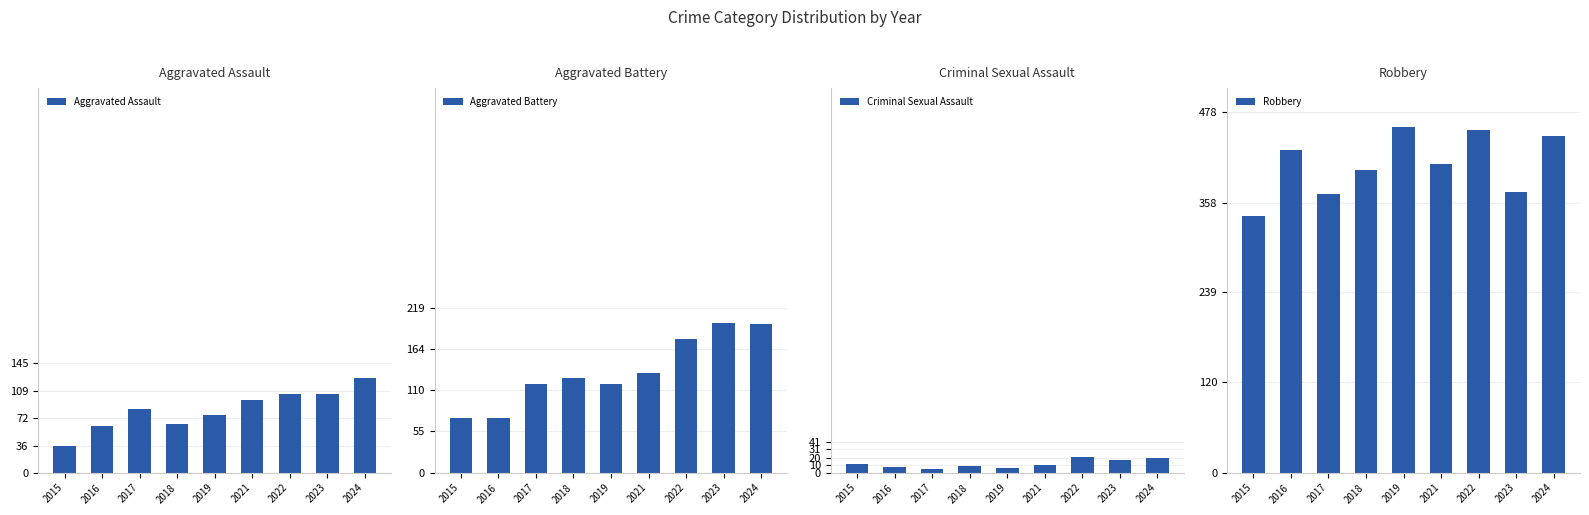

List the labels in order of Criminal Sexual Assault value, largest first.

2022, 2024, 2023, 2015, 2021, 2018, 2016, 2019, 2017